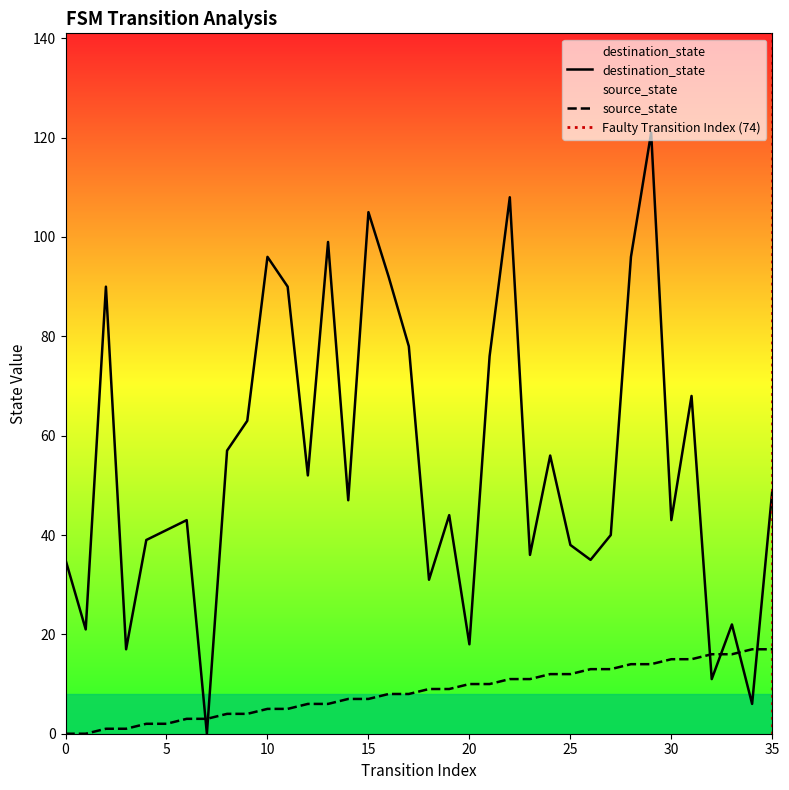

At which category is the sum across all series the highest?

29